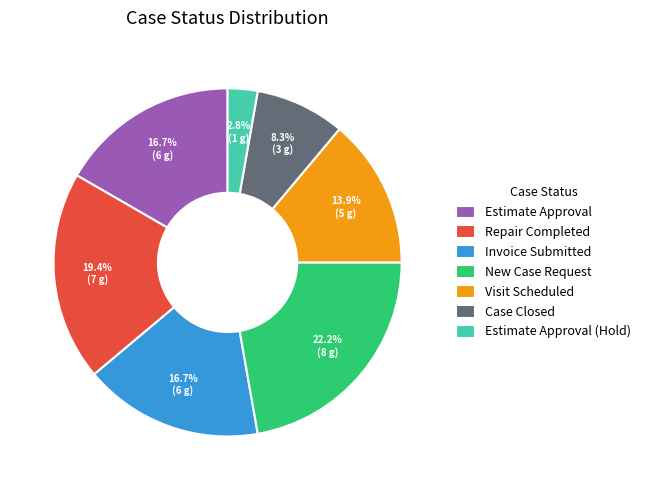

Which slice is the smallest?

Estimate Approval (Hold)